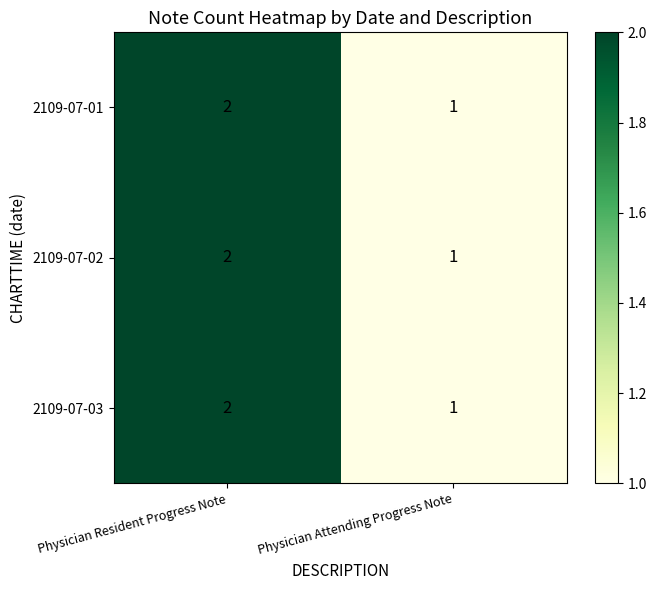

Where is 2109-07-02 nearest to the value 1?

Physician Attending Progress Note